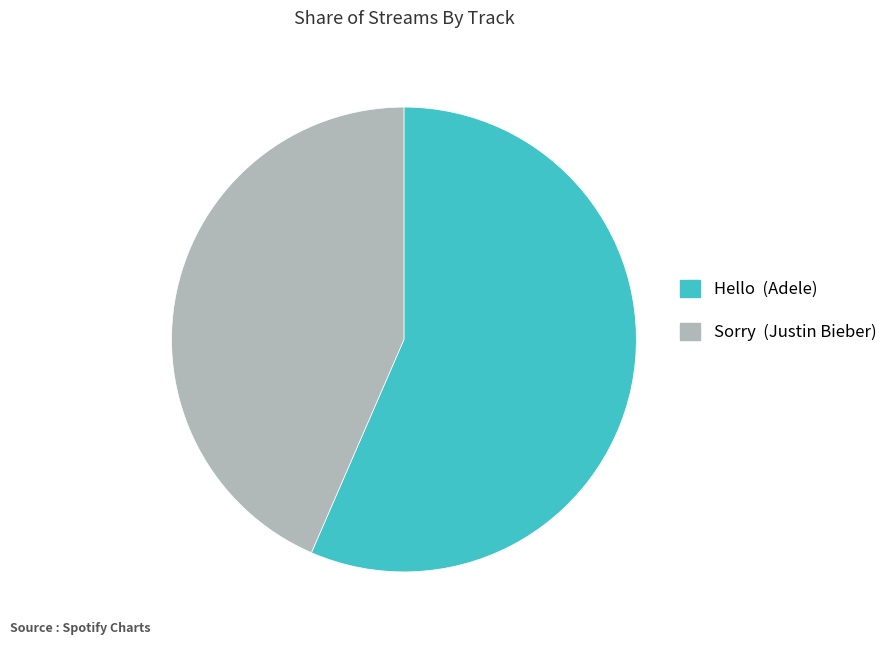

True or false: Sorry accounts for 43% of the total.

True